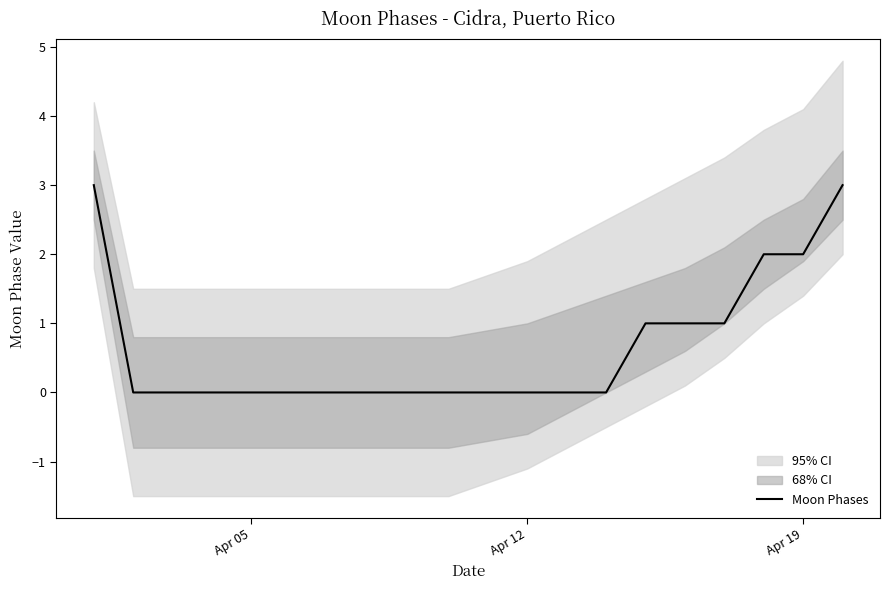

Is it true that Moon Phases equals 2 at Apr 19?

True